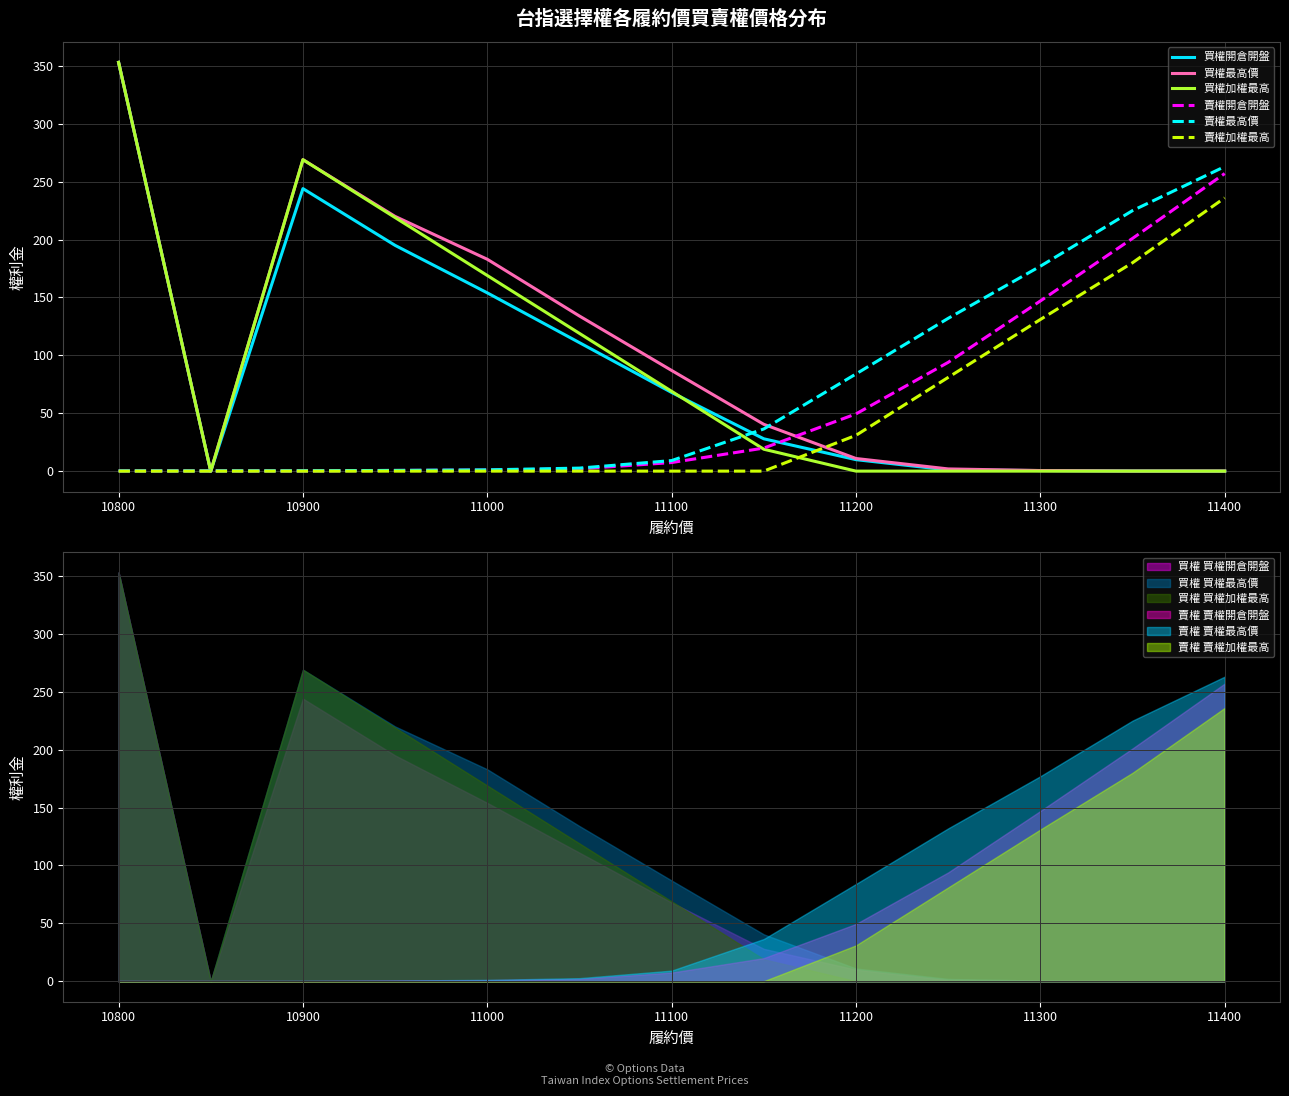

True or false: 買權開倉開盤 has more than 1 points higher than both neighbors.

False